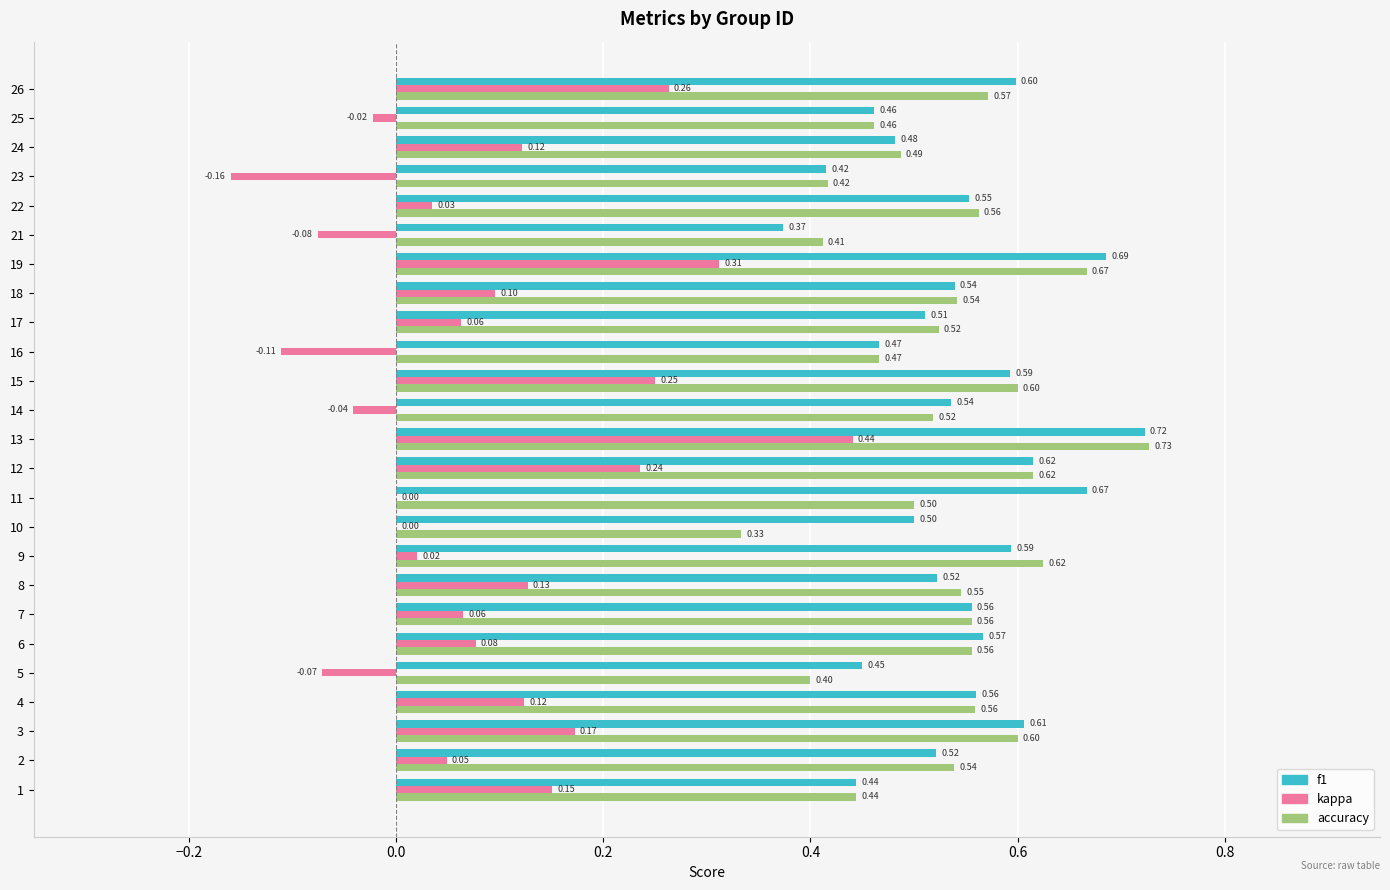

How many f1 values are between 0 and 1?

25